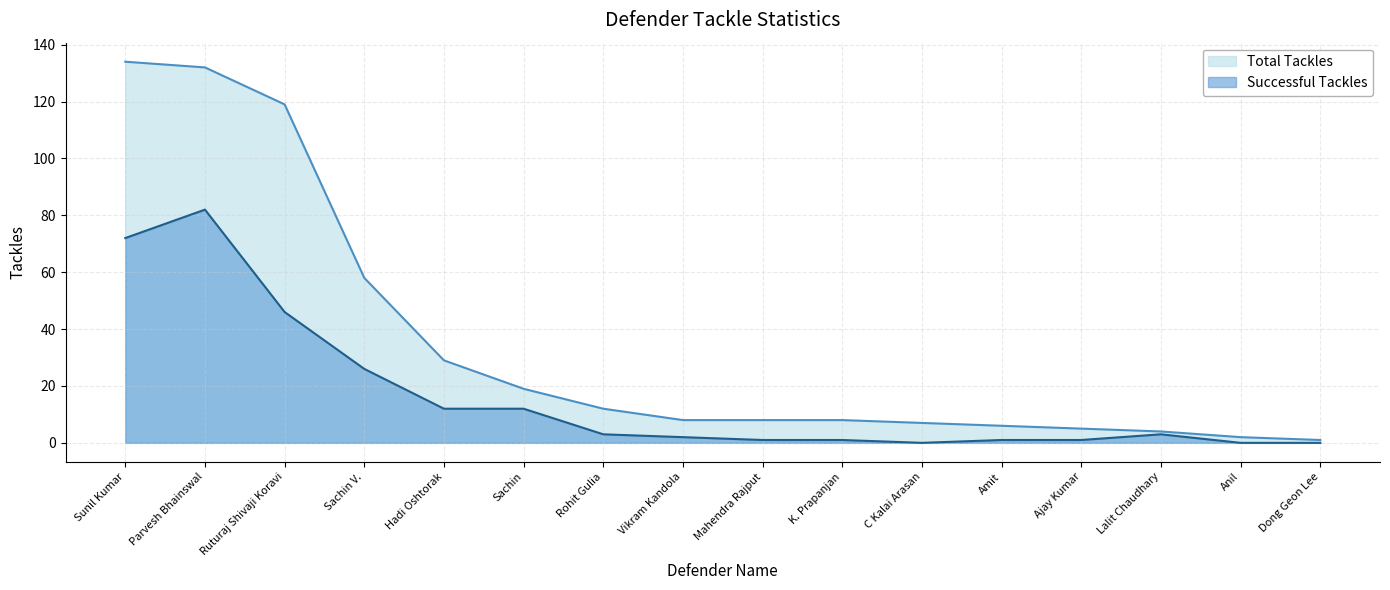

Where is the first local minimum for Successful Tackles?

C Kalai Arasan